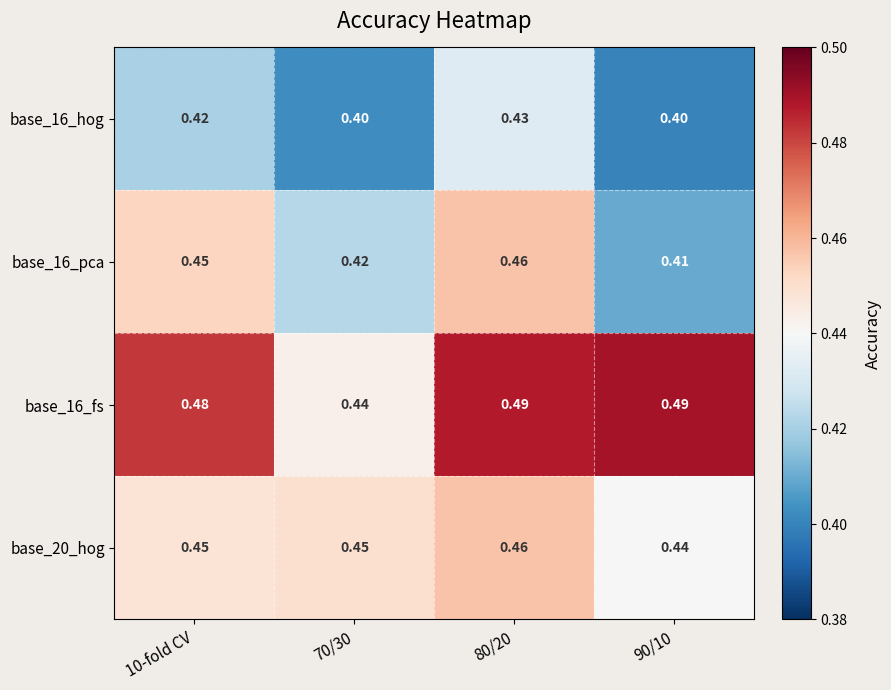

Is the value of base_16_pca at 90/10 greater than the value of base_20_hog at 90/10?

No